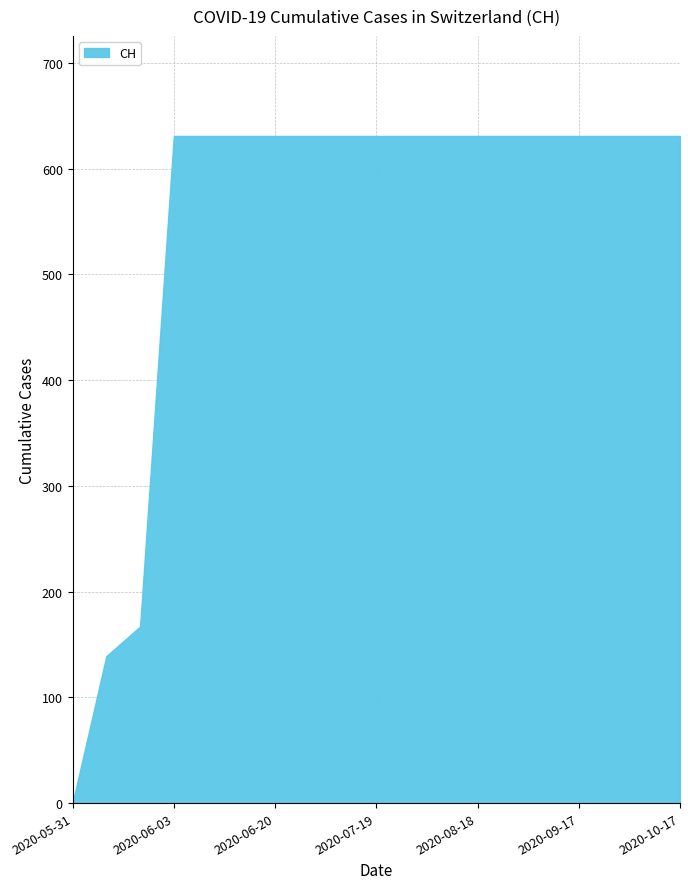

At which category does the chart reach its minimum across all series?

2020-05-31